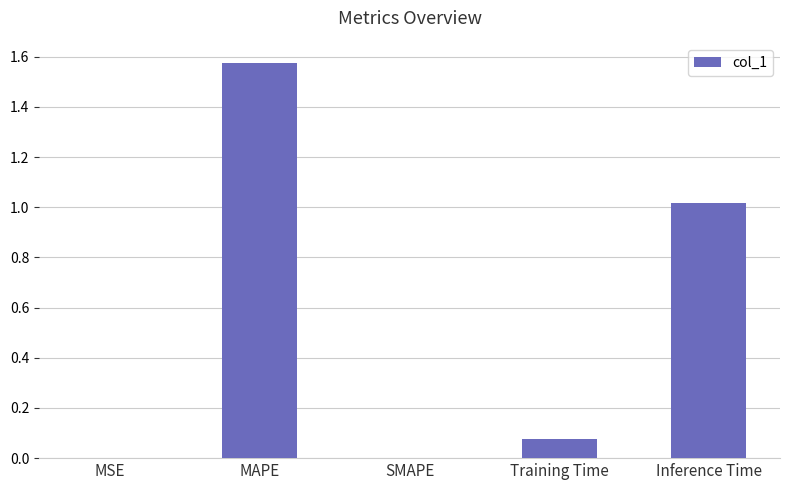

The value at SMAPE is -0.9. True or false?

False